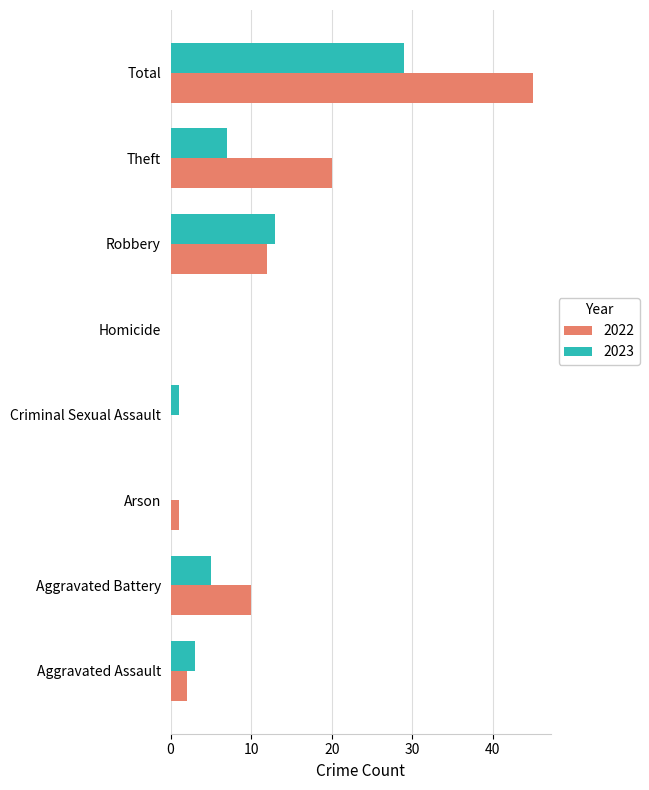

What is the sum of all 2023 values?

58